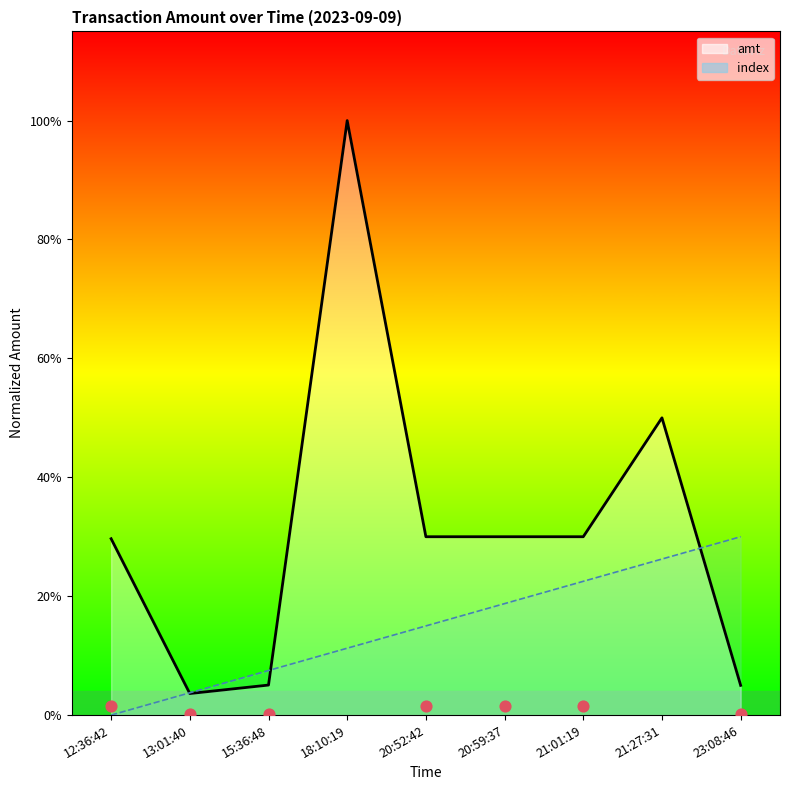

Which series reaches the minimum Y coordinate?

index